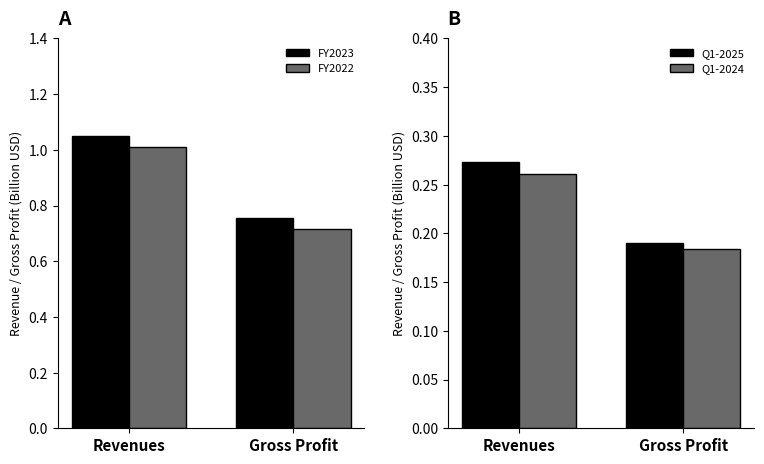

What is the average value of the FY2023 series?

0.9